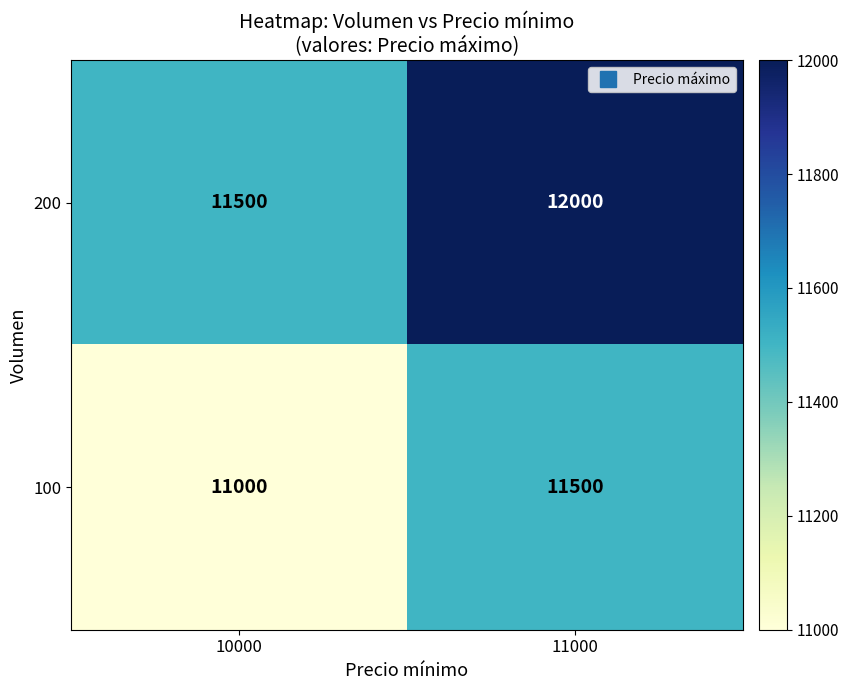

What is the total value across all series at 11000?

23500